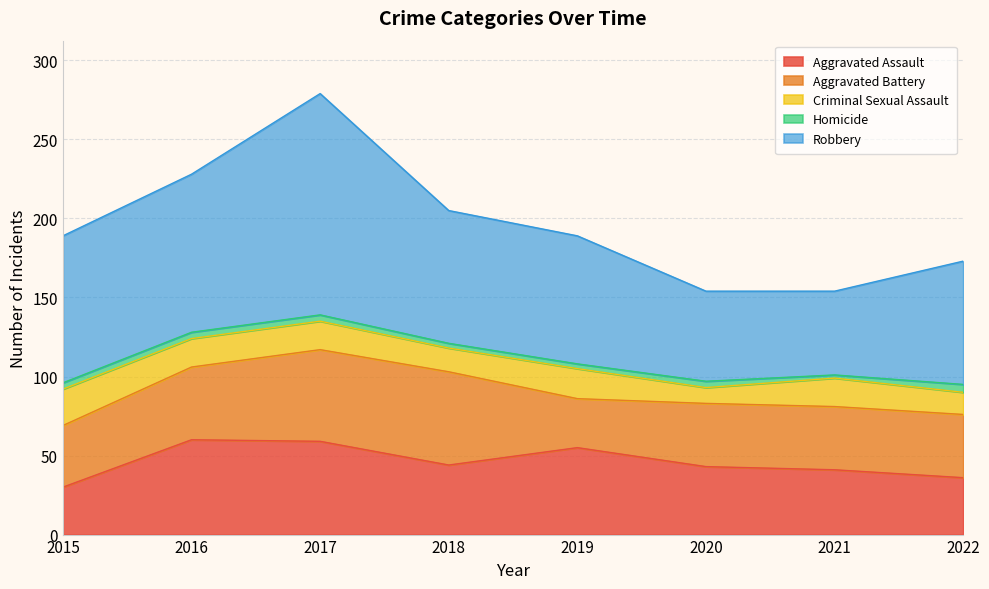

What is the spread (max minus min) of values at 2017?

136